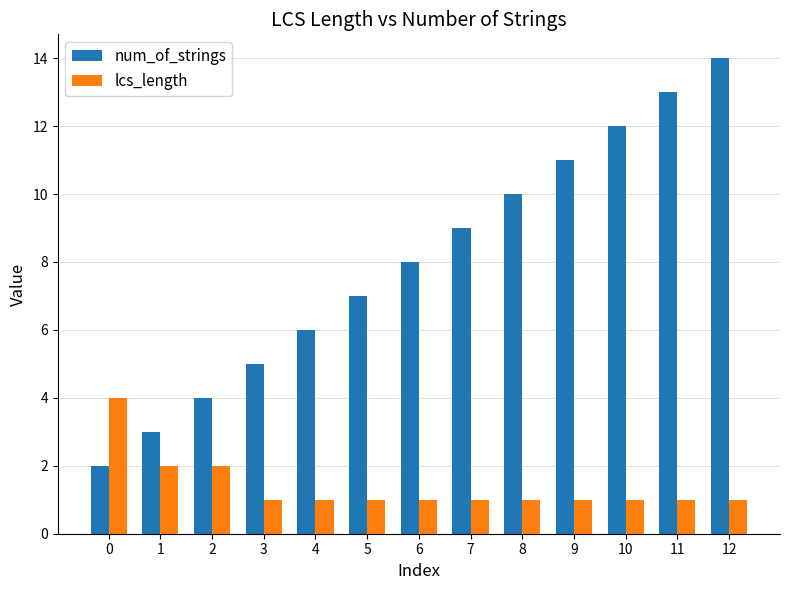

What is the total value across all series at 7?

10